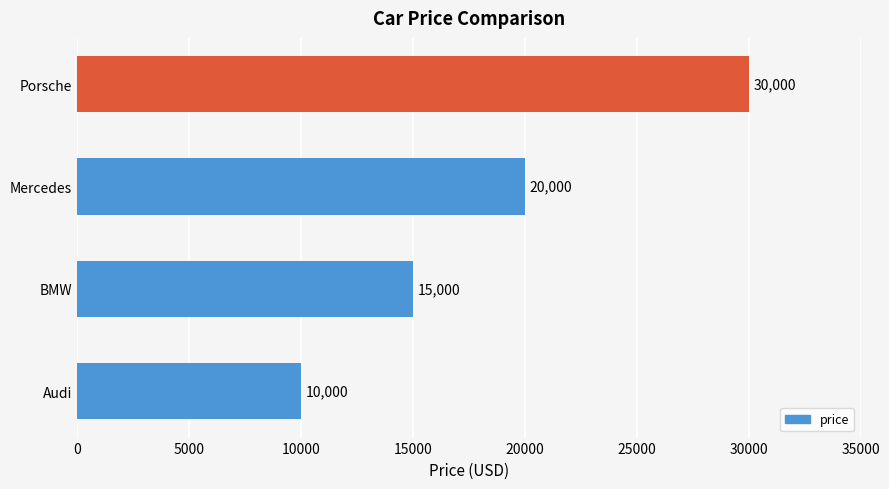

What is the greatest value displayed?

30000